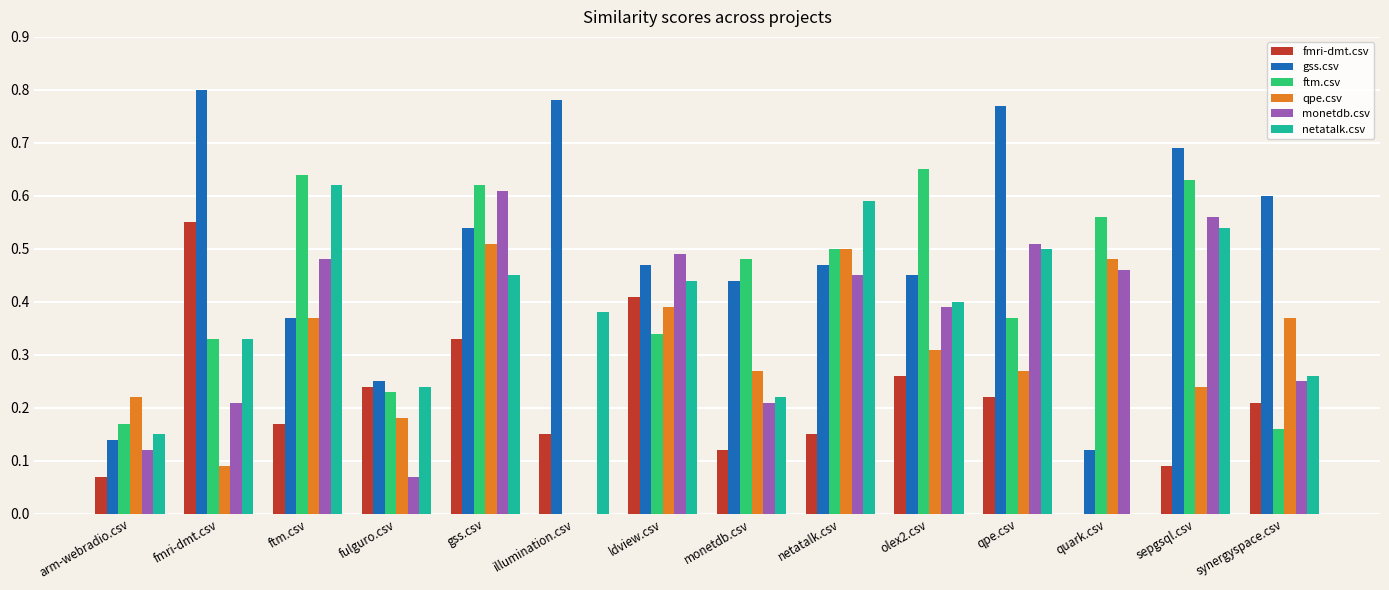

What are all the series names shown in the legend?

fmri-dmt.csv, gss.csv, ftm.csv, qpe.csv, monetdb.csv, netatalk.csv